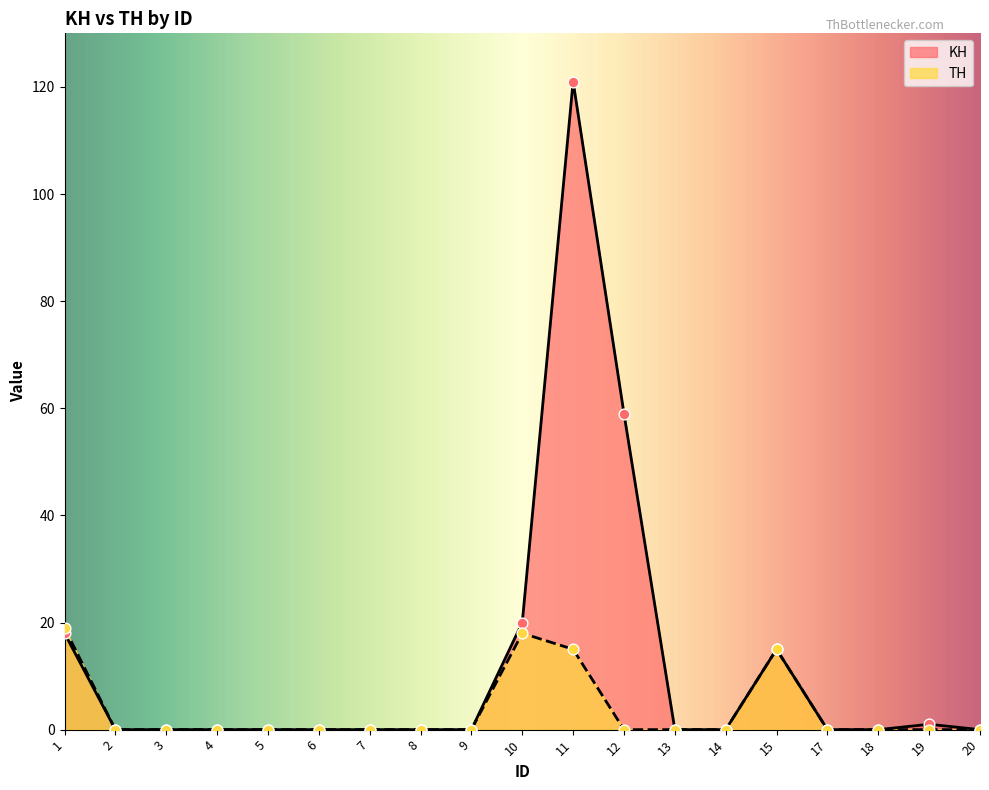

What are all the series names shown in the legend?

KH, TH